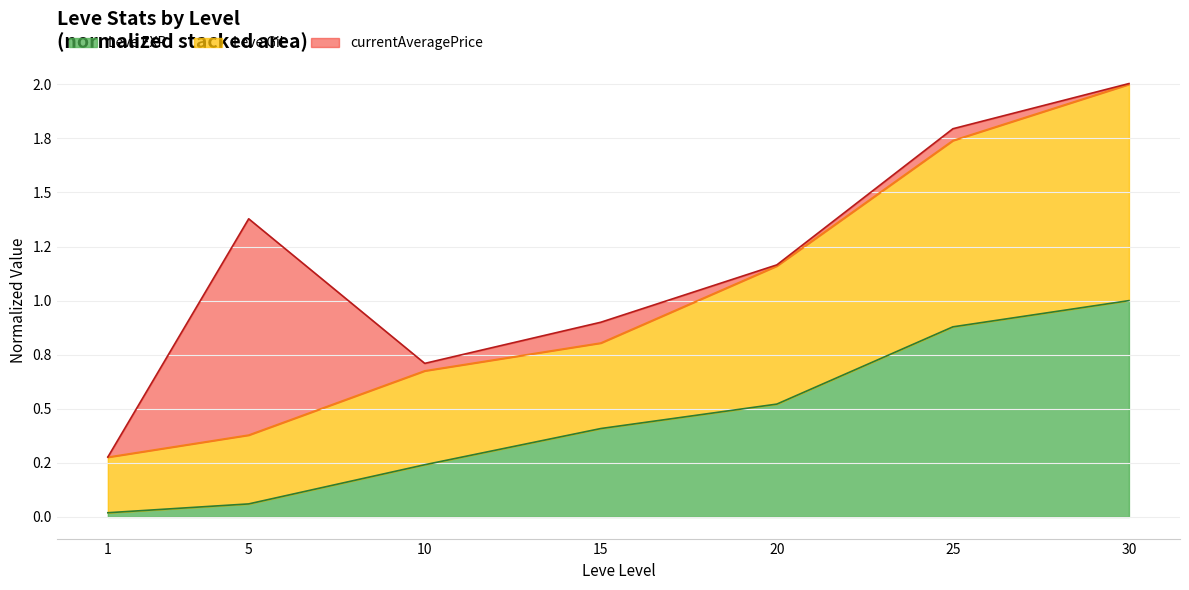

Does the chart have visible grid lines?

Yes